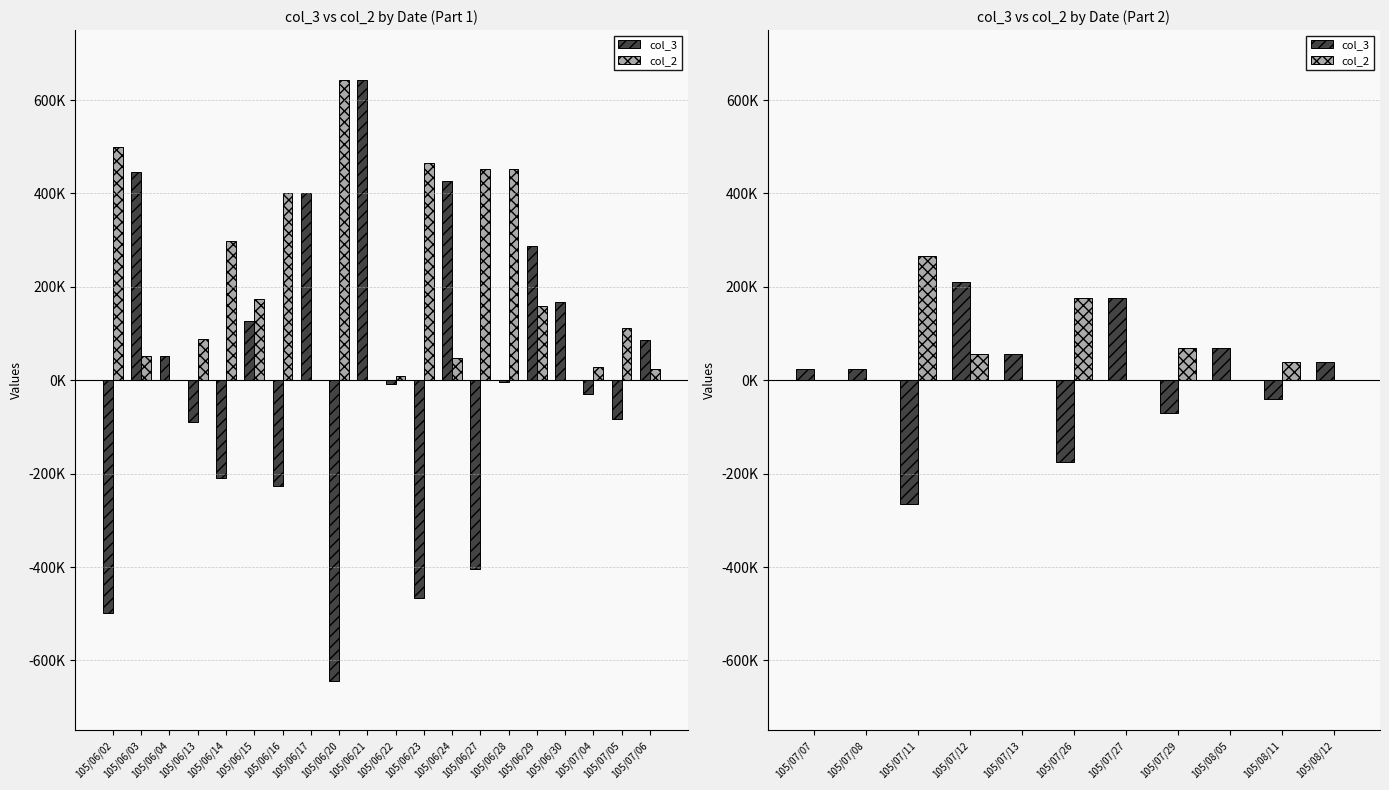

Which series has the widest spread of values?

col_3